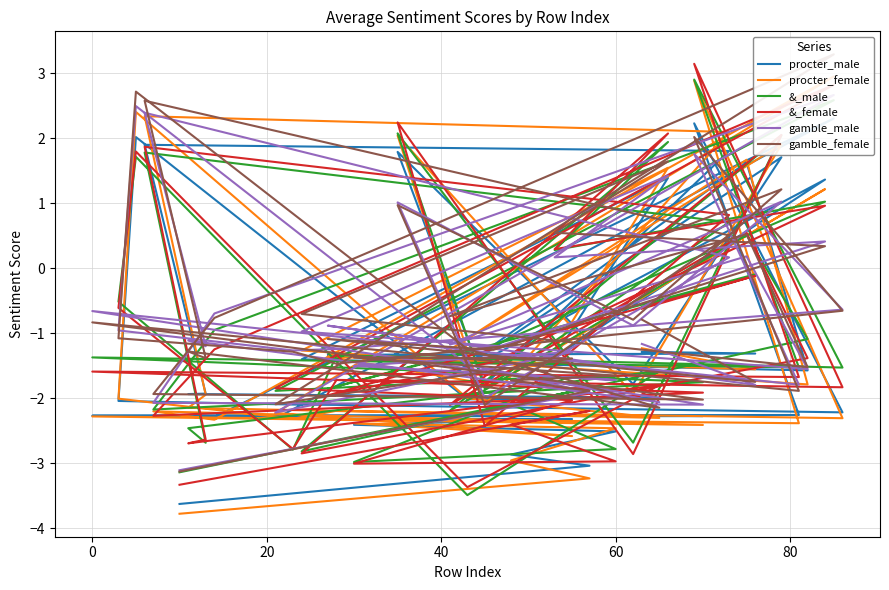

What are all the series names shown in the legend?

procter_male, procter_female, &_male, &_female, gamble_male, gamble_female